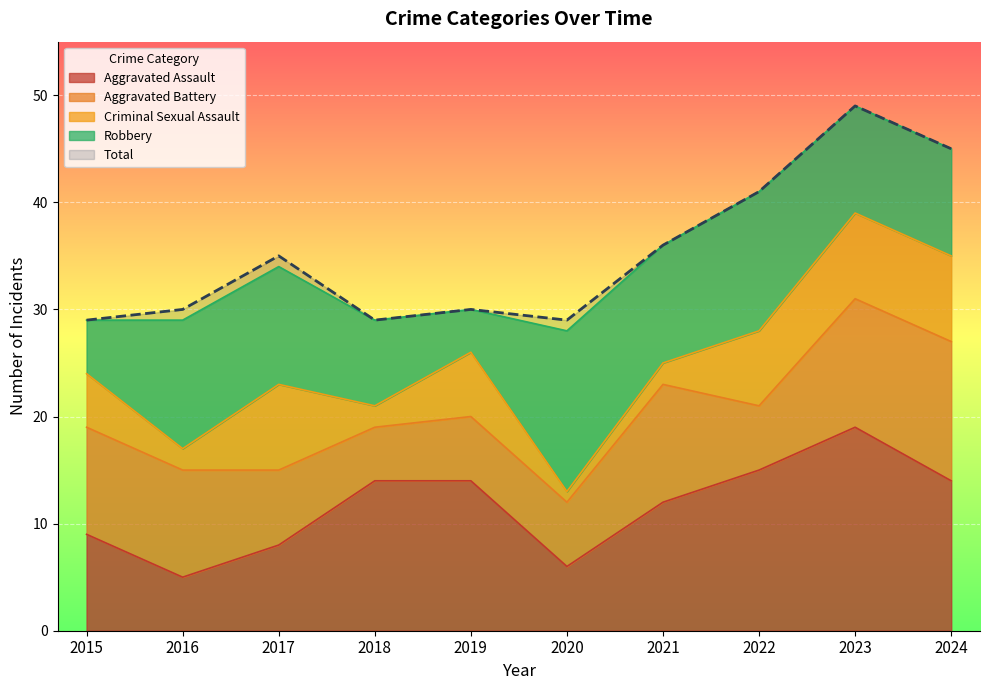

Rank the series by their maximum value, from highest to lowest.

Total, Aggravated Assault, Robbery, Aggravated Battery, Criminal Sexual Assault